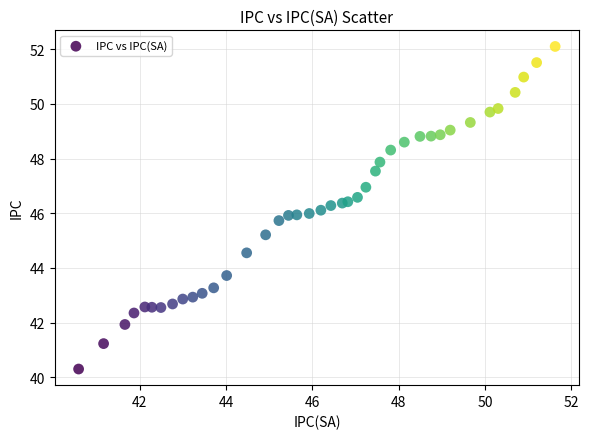

What is the range of X values (max minus min)?

11.0